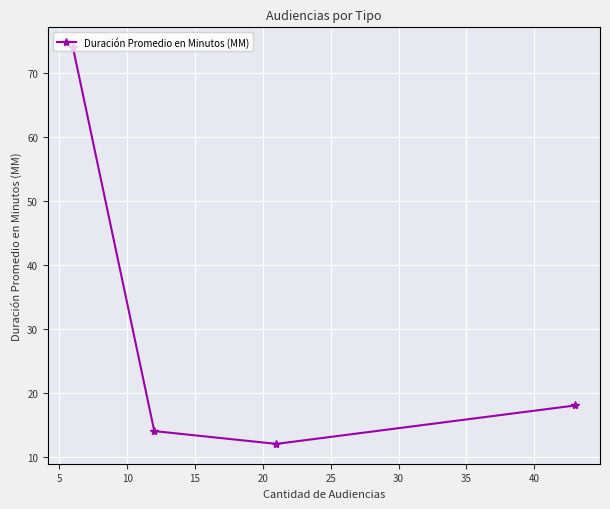

Reading left to right, list all the values displayed in this chart.

74	14	12	18